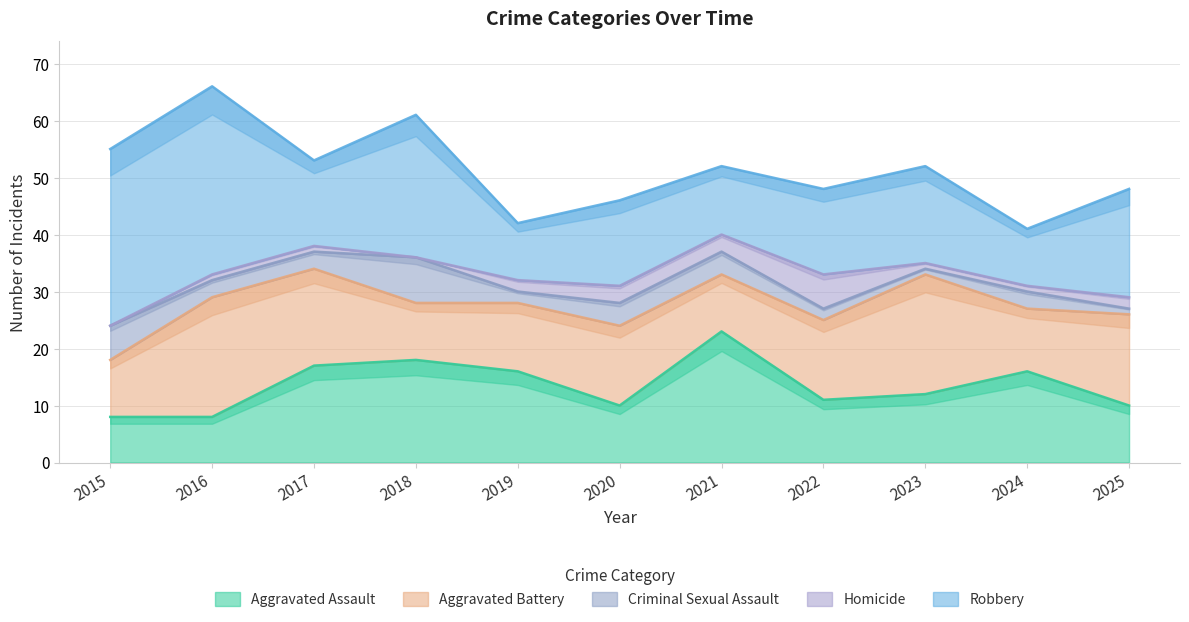

How many lines are shown in the chart?

5